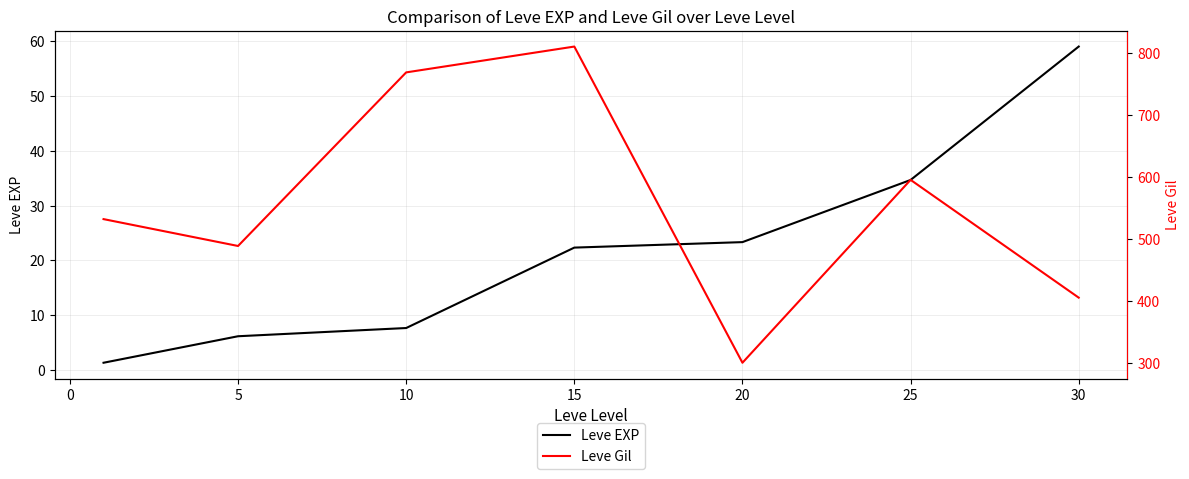

How many data points in Leve EXP are less than 22?

3